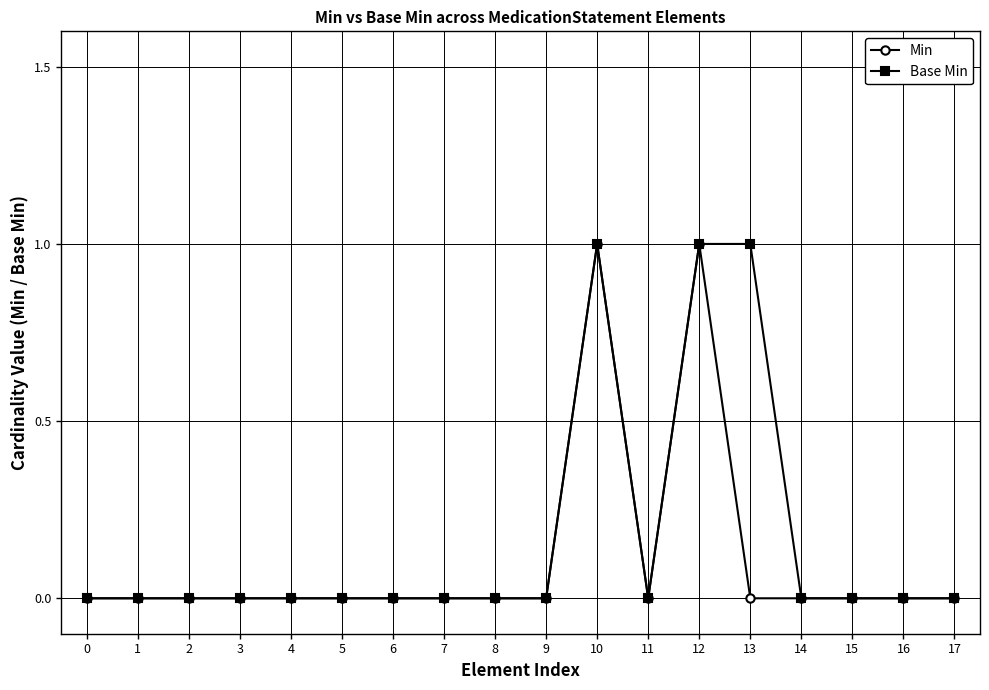

Count the number of categories in the chart.

18